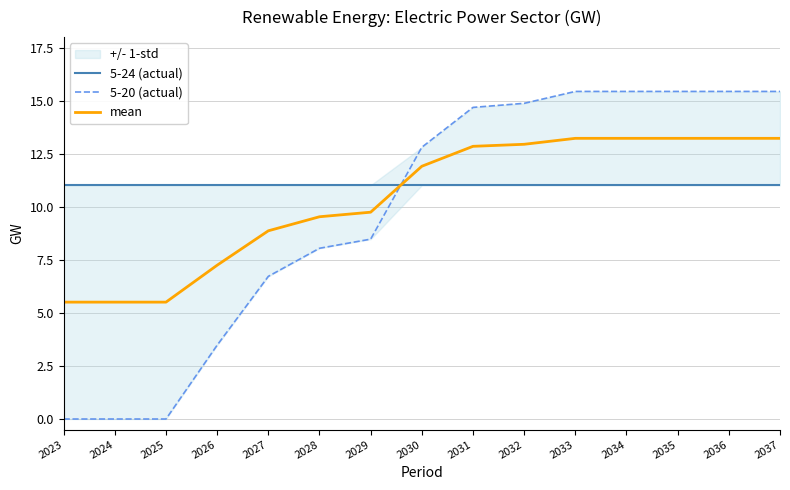

True or false: 5-24 (actual) and mean intersect in this chart.

True